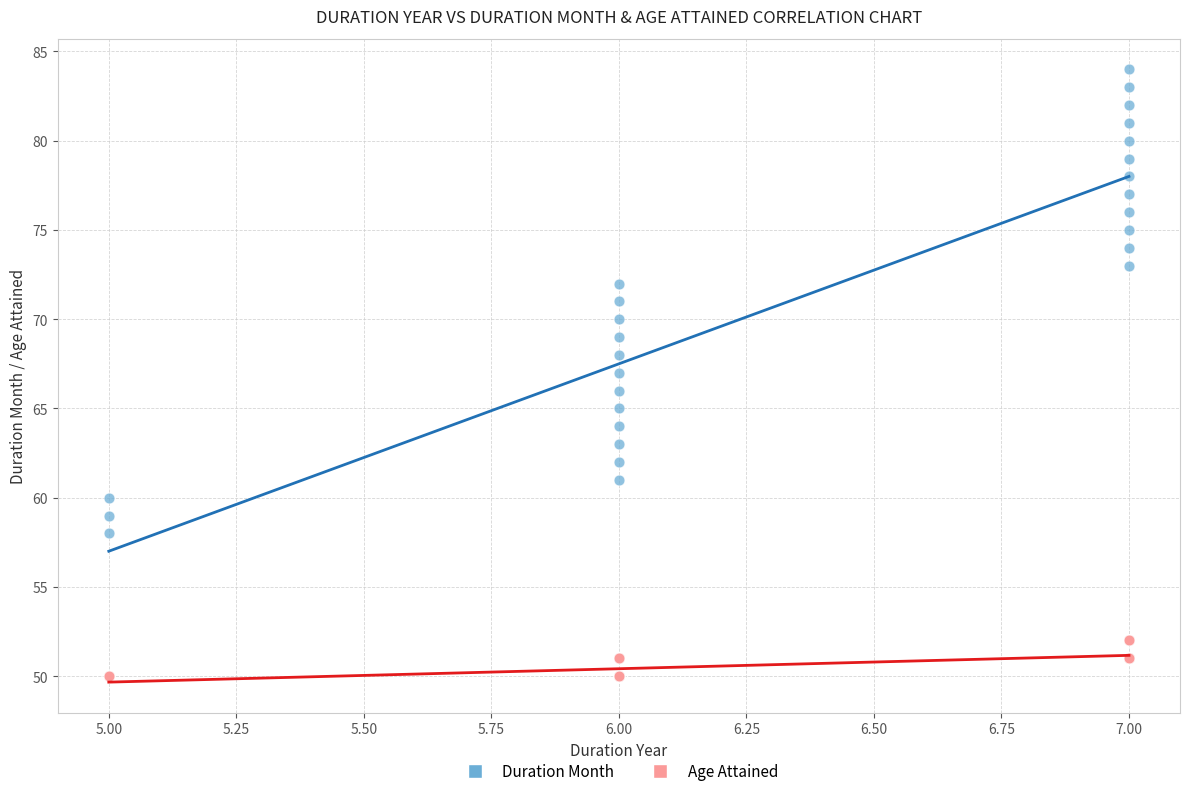

Which series has the largest Y range (max minus min)?

Duration Month